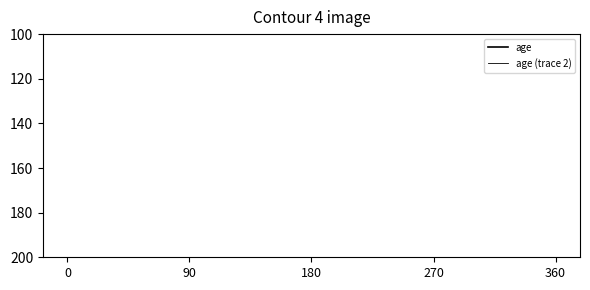

What are all the series names shown in the legend?

age, age (trace 2)